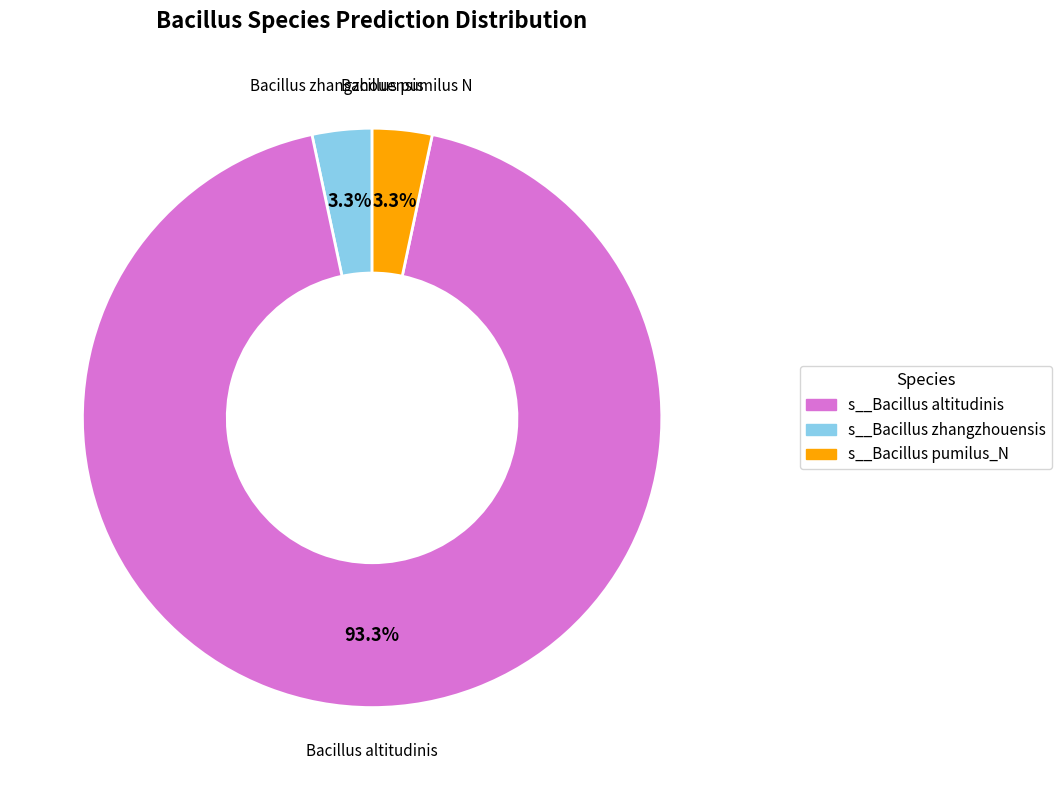

How many segments does this pie chart have?

3